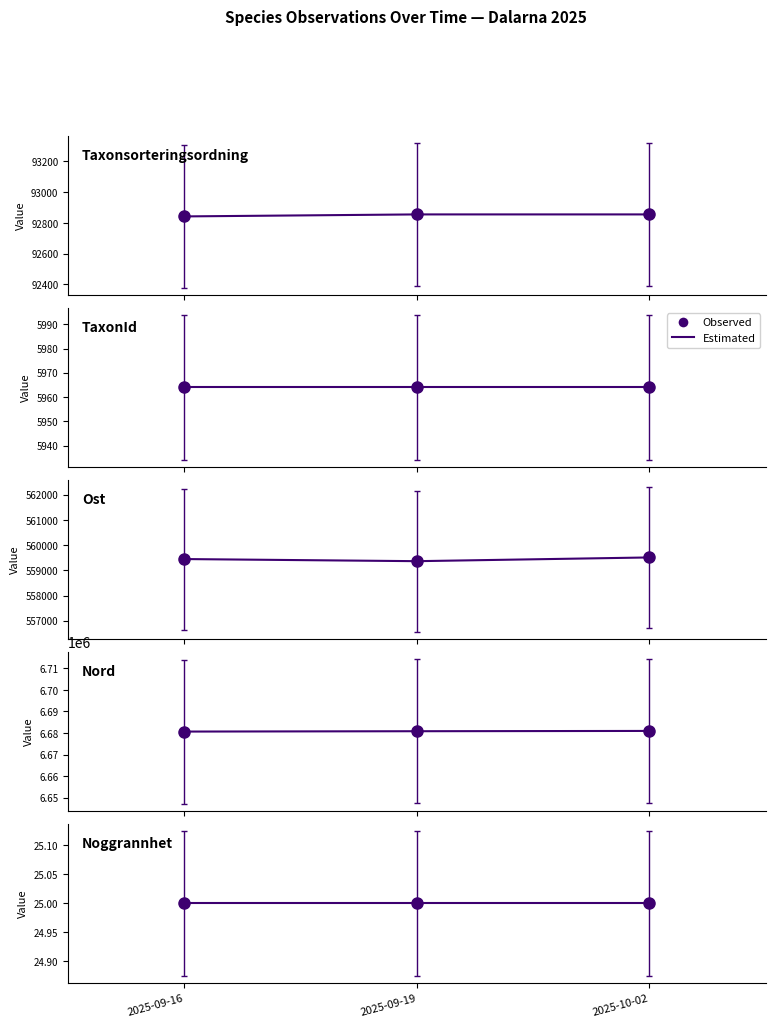

What position from the right is 2025-10-02?

1